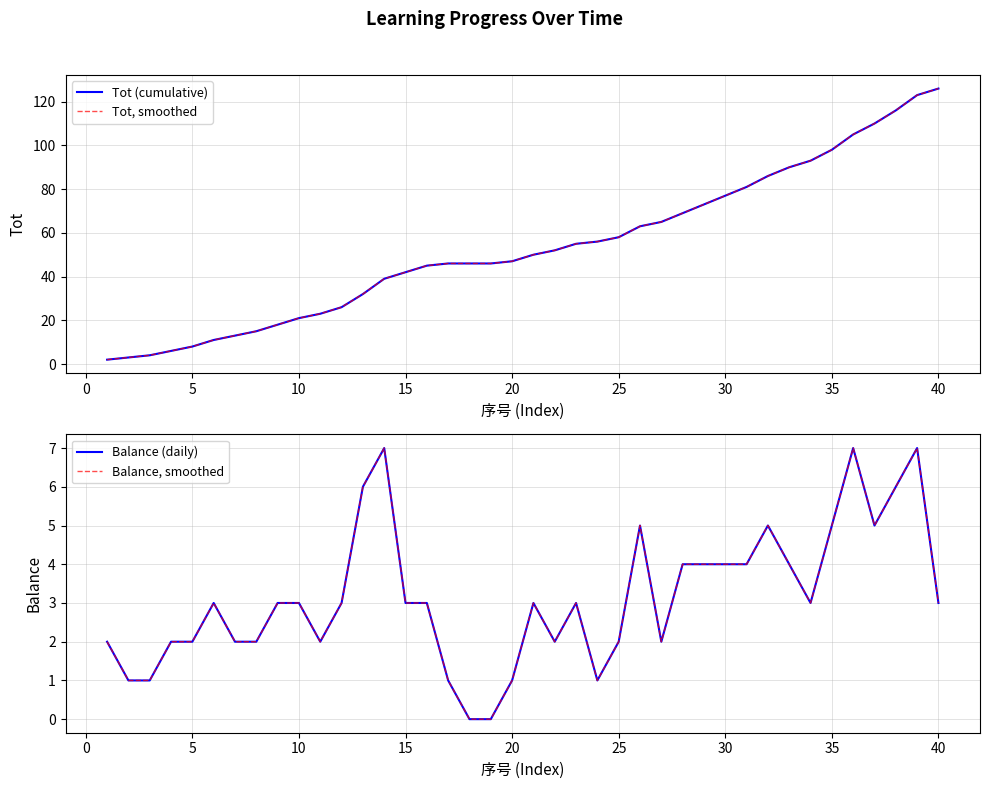

True or false: Tot, smoothed has more than 1 interior local peaks.

False